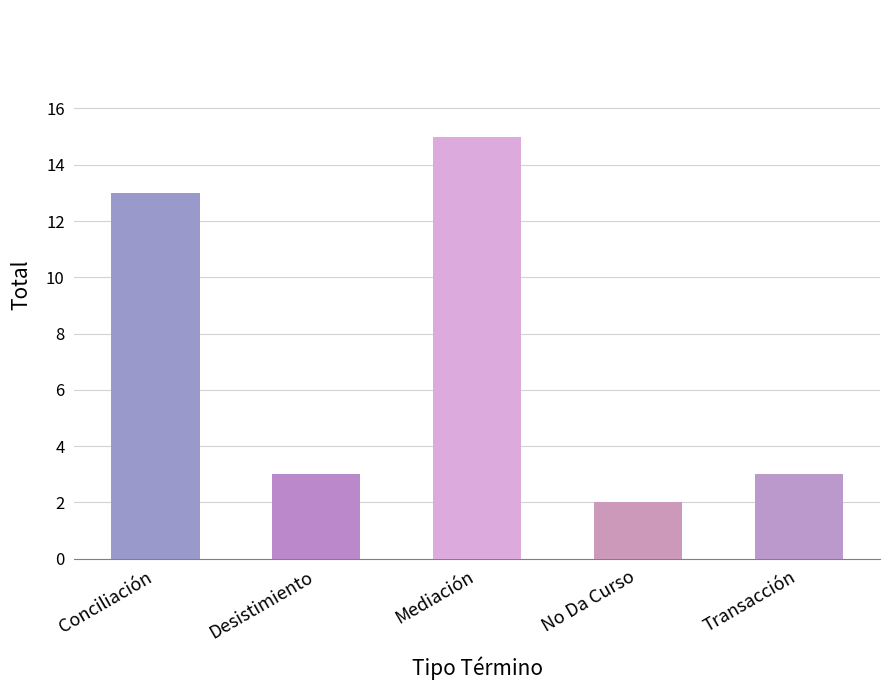

Approximately how many times larger is the value at Transacción compared to Mediación?

0.2